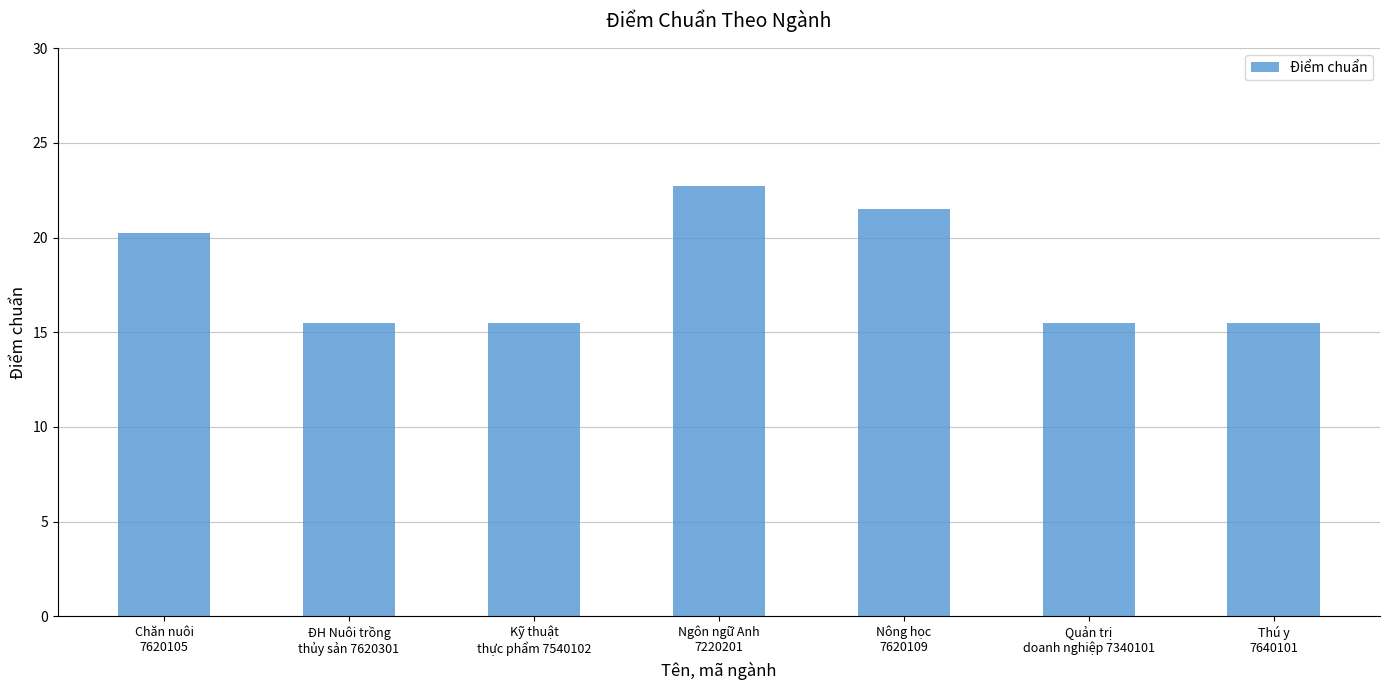

What is the smallest value displayed?

15.5